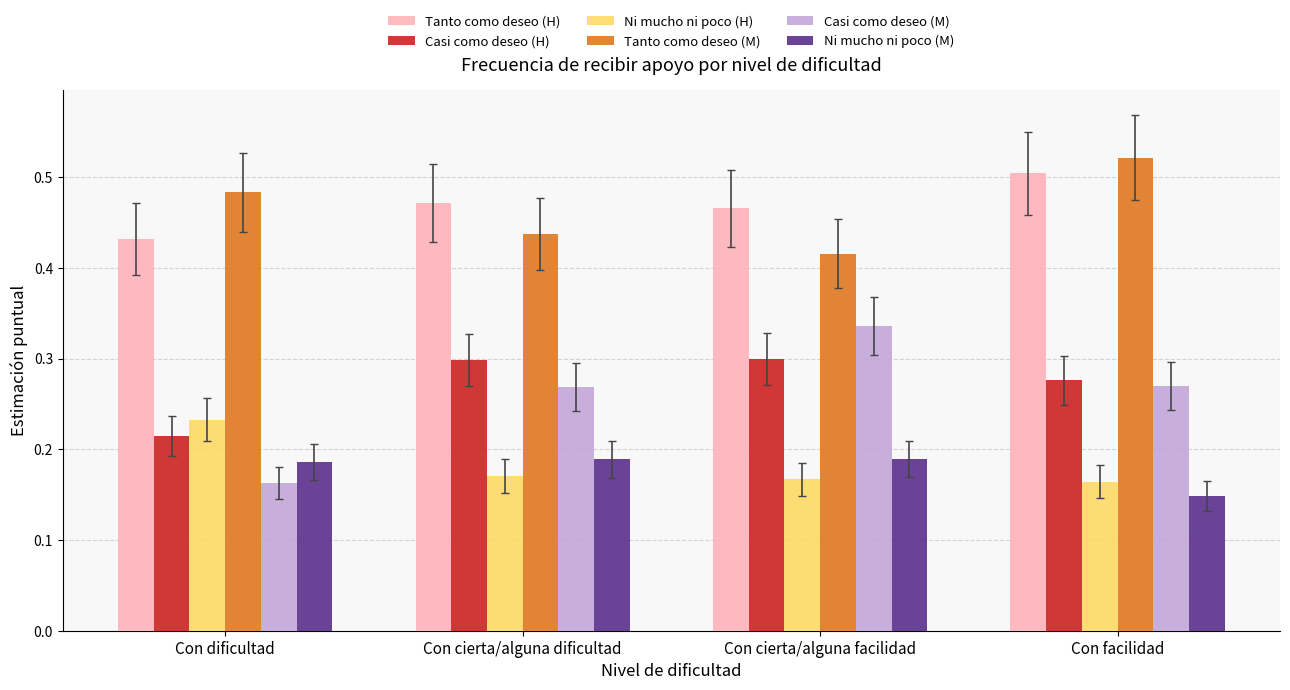

What is the sum of the Casi como deseo (H) values at Con facilidad and Con cierta/alguna facilidad?

0.6